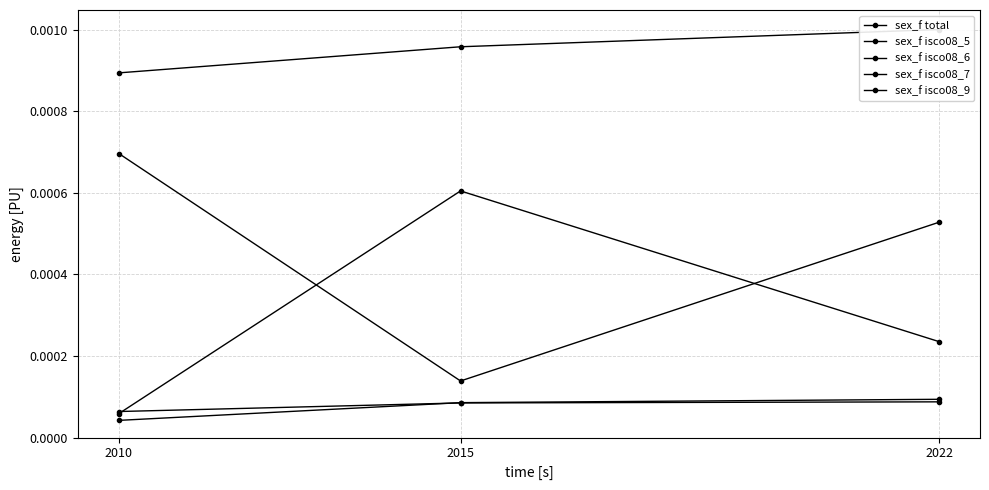

At 2010, list the series in order from smallest to largest.

sex_f isco08_7, sex_f isco08_9, sex_f isco08_5, sex_f isco08_6, sex_f total